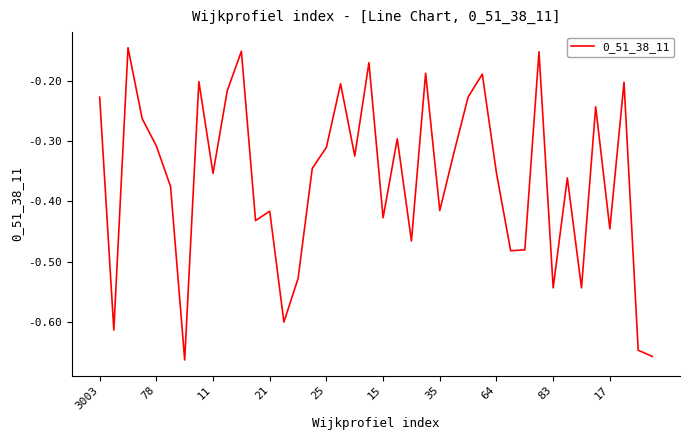

Does the chart have visible grid lines?

No